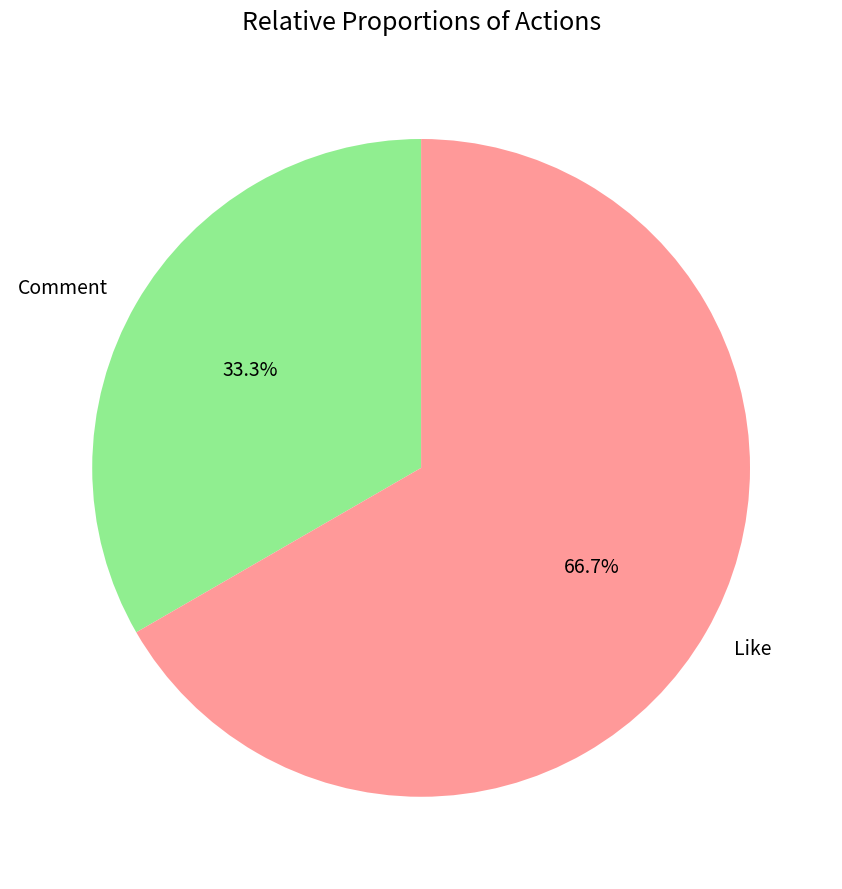

Which has a higher value, Comment or Like?

Like